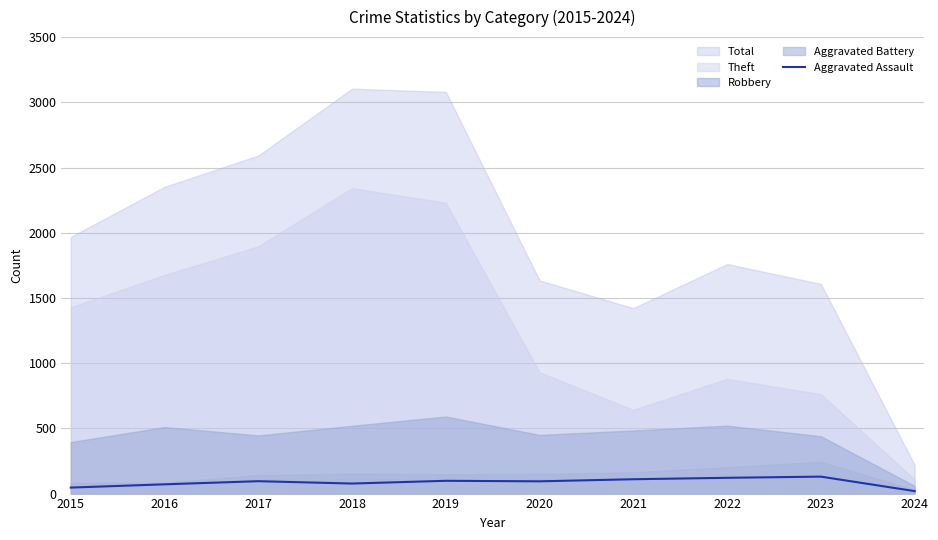

True or false: Aggravated Assault has a value of 95 at 2017.

True